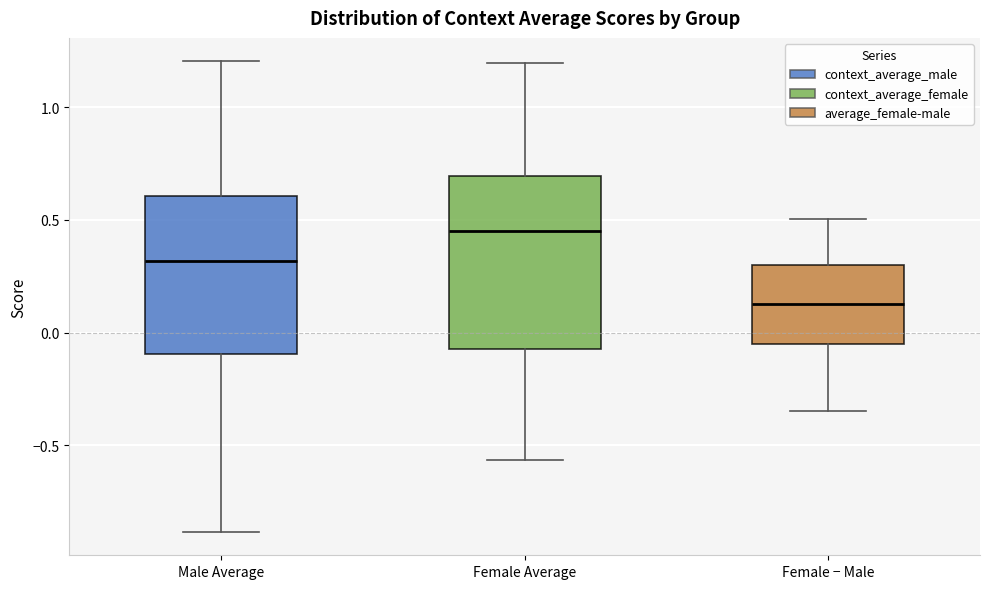

Reading left to right, transcribe this box plot: for each box, give where its median line is, the range the box spans, and where its two whiskers end, as read against the y-axis. The values are not printed on the chart, so give them approximately, as read against the axis.

Male Average: median 0.30, box -0.10 to 0.60, whiskers -0.90 to 1.20
Female Average: median 0.45, box -0.05 to 0.70, whiskers -0.55 to 1.20
Female − Male: median 0.15, box -0.05 to 0.30, whiskers -0.35 to 0.50